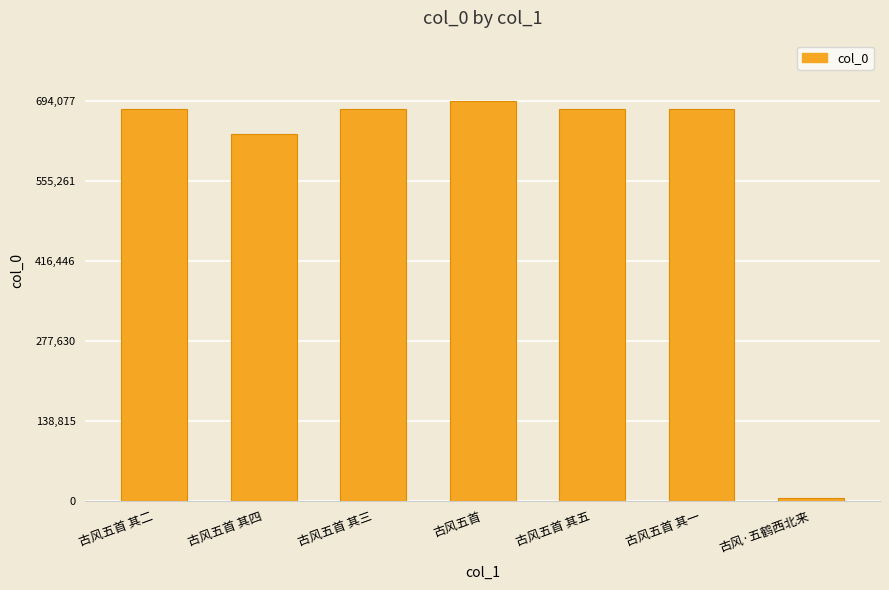

Are the bars horizontal?

No